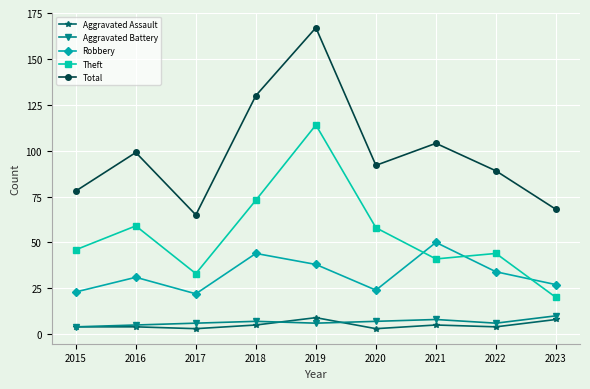

Is the value of Aggravated Battery at 2023 greater than the value of Theft at 2019?

No